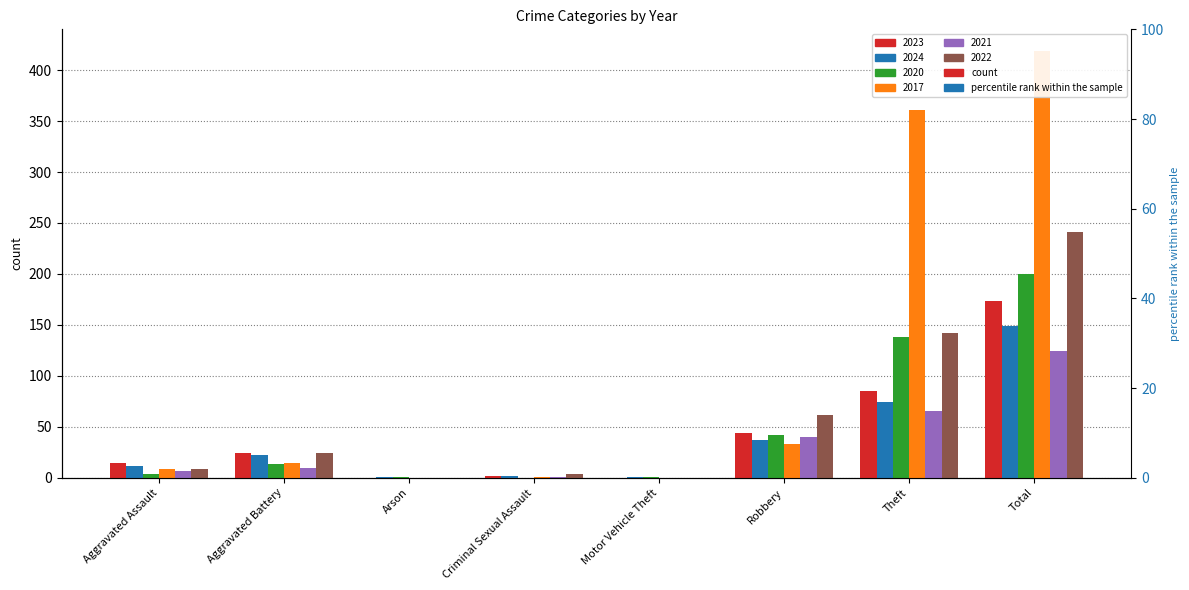

Which series has the largest total across all categories?

2017